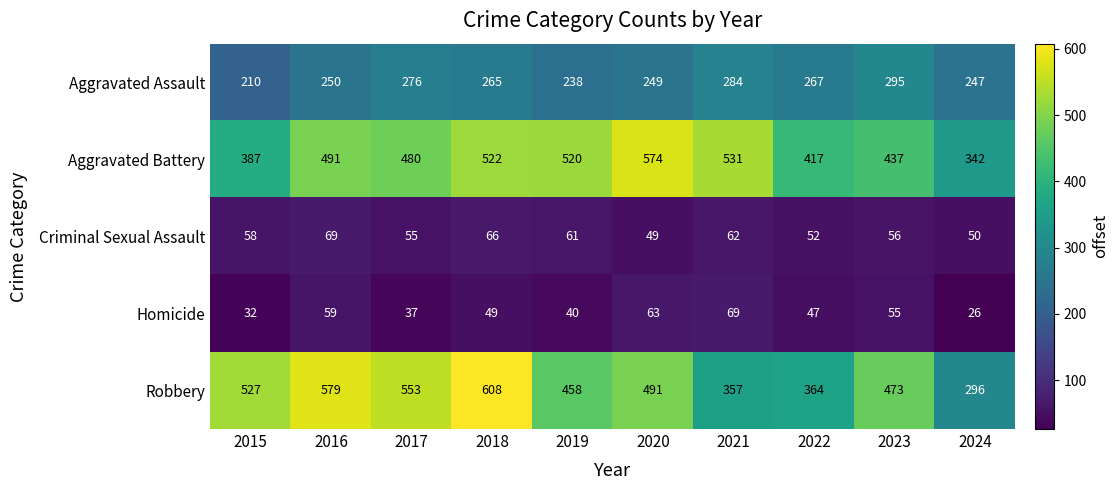

What is the sum of all Criminal Sexual Assault values?

578